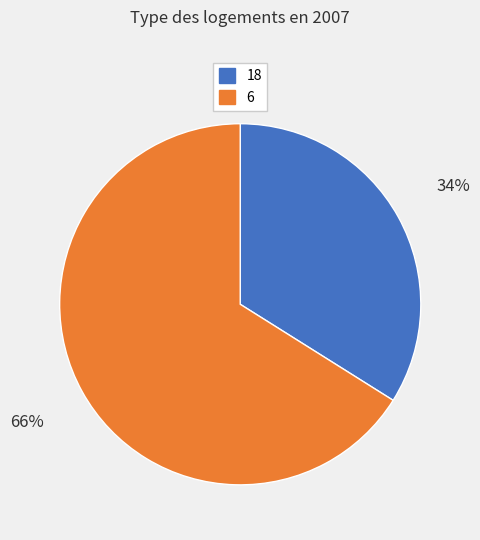

Is there any slice that represents more than half of the pie?

Yes